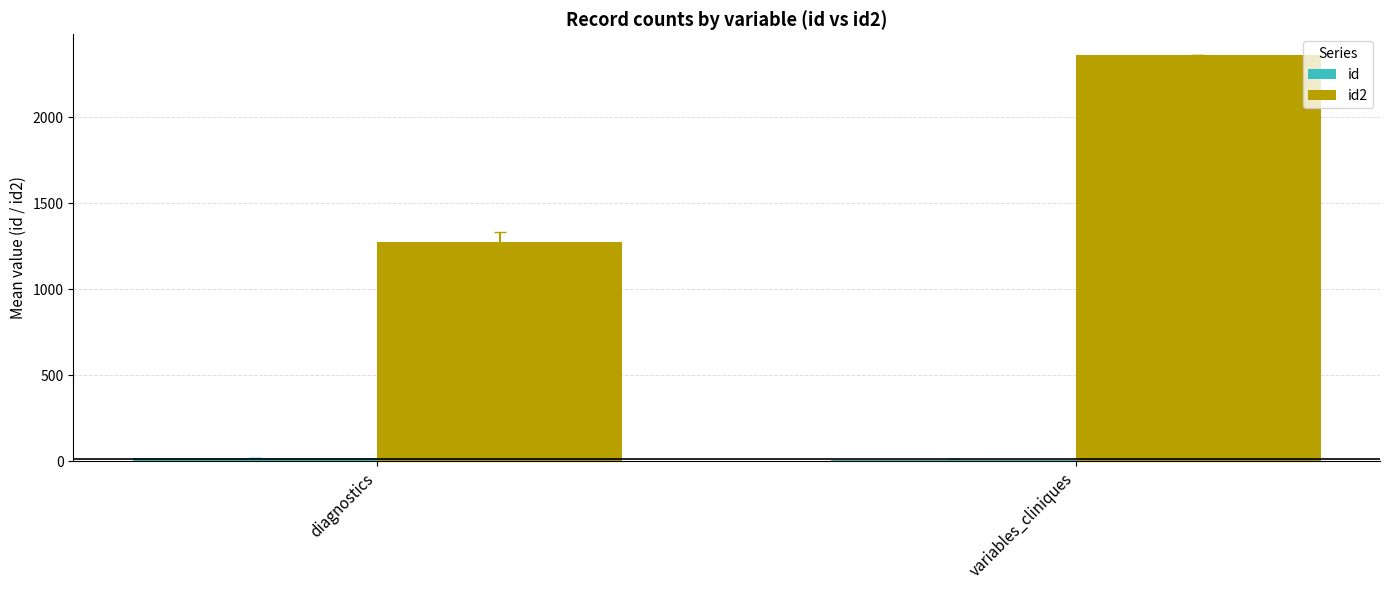

What is the spread (max minus min) of values at diagnostics?

1256.0